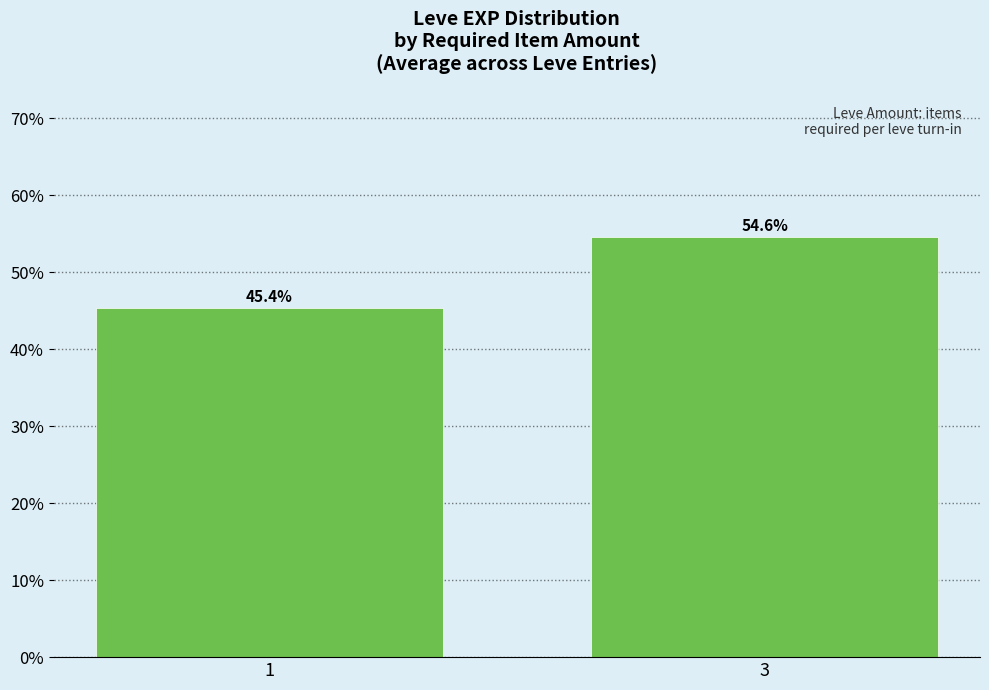

Reading left to right, list all the values displayed in this chart.

45.4	54.6